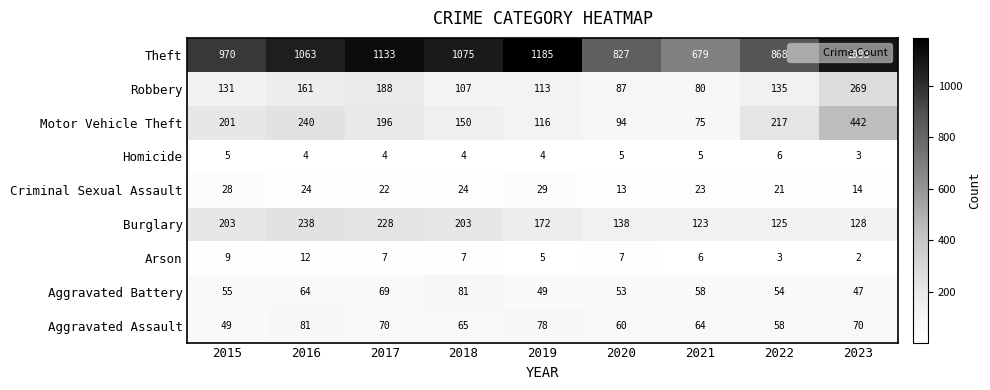

What is the difference between the second highest and second lowest values in the Aggravated Assault series?

20